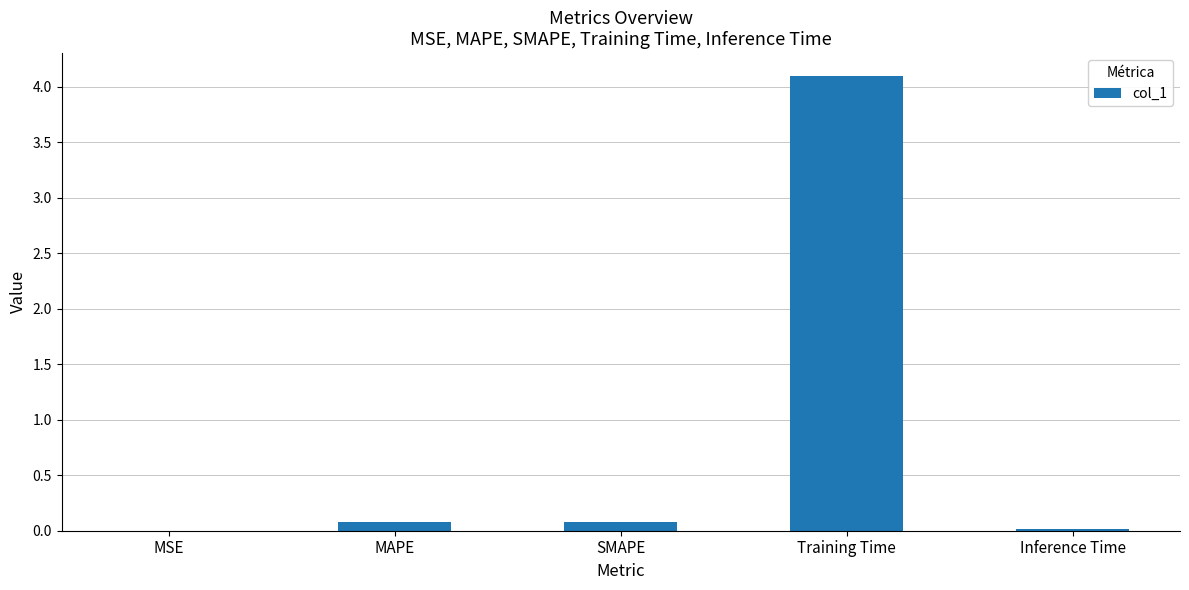

At which category does the chart reach its peak across all series?

Training Time